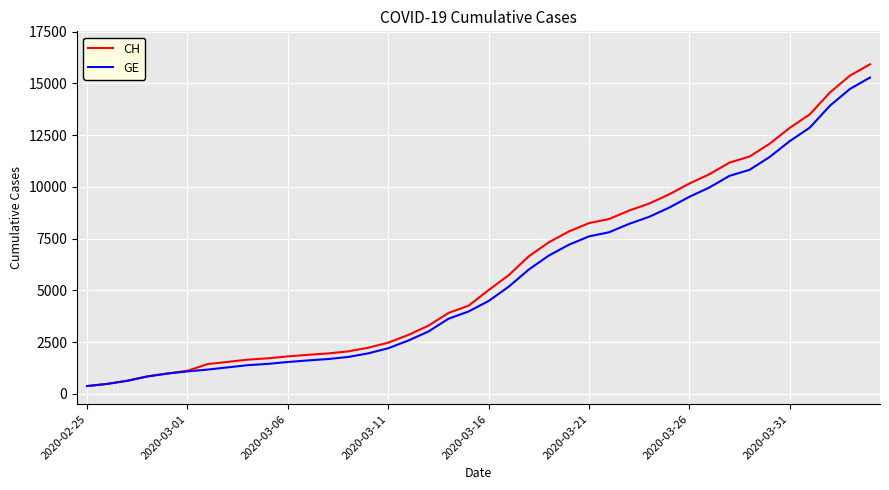

Which series has the largest range (max minus min)?

CH